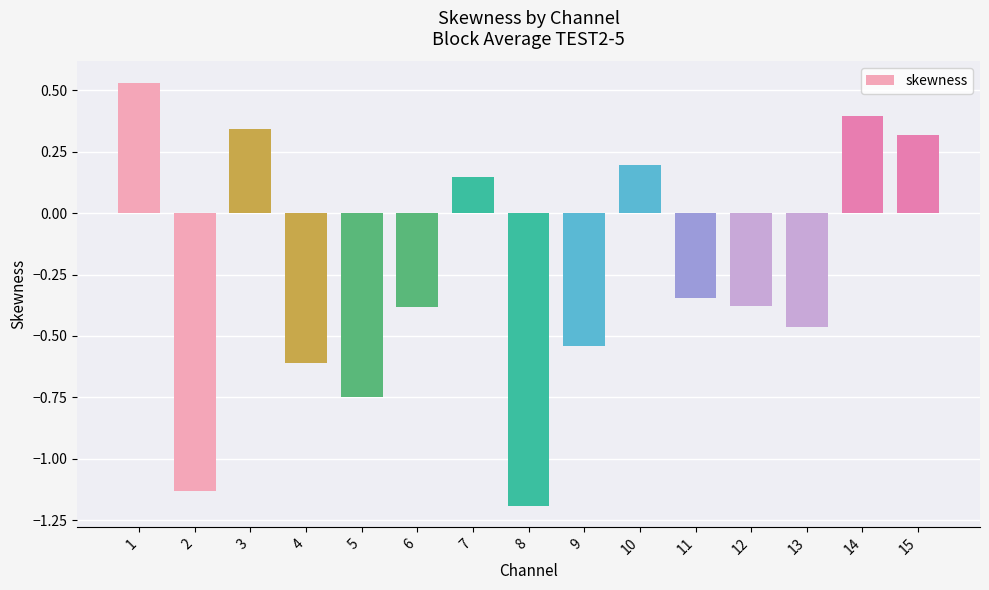

What is the value of the 4th bar from the left?

-0.6